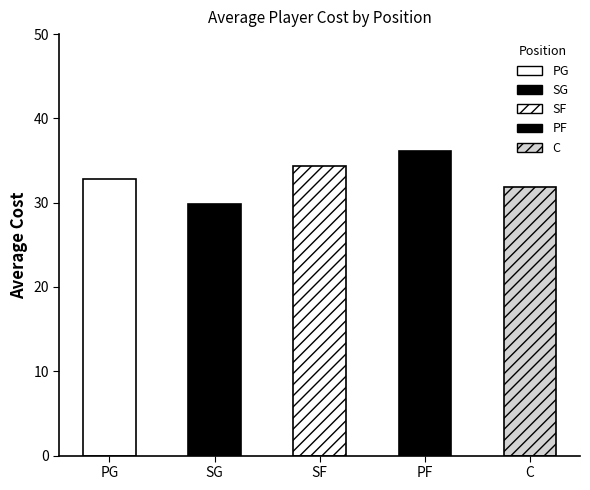

Rank the categories by value from highest to lowest.

PF, SF, PG, C, SG